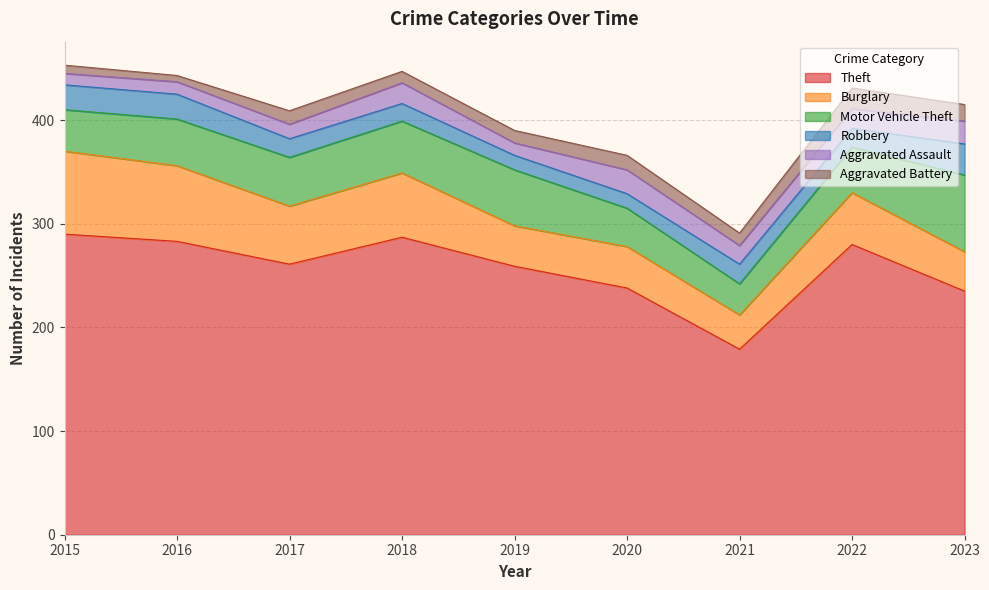

Where is the first local maximum for Theft?

2018